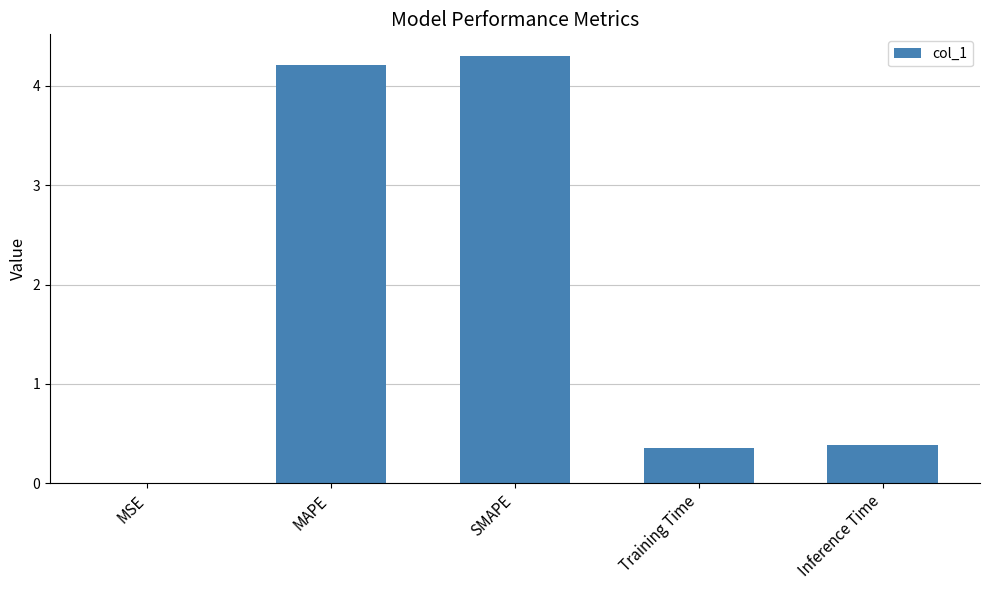

What is the change in value from MAPE to SMAPE?

+0.1